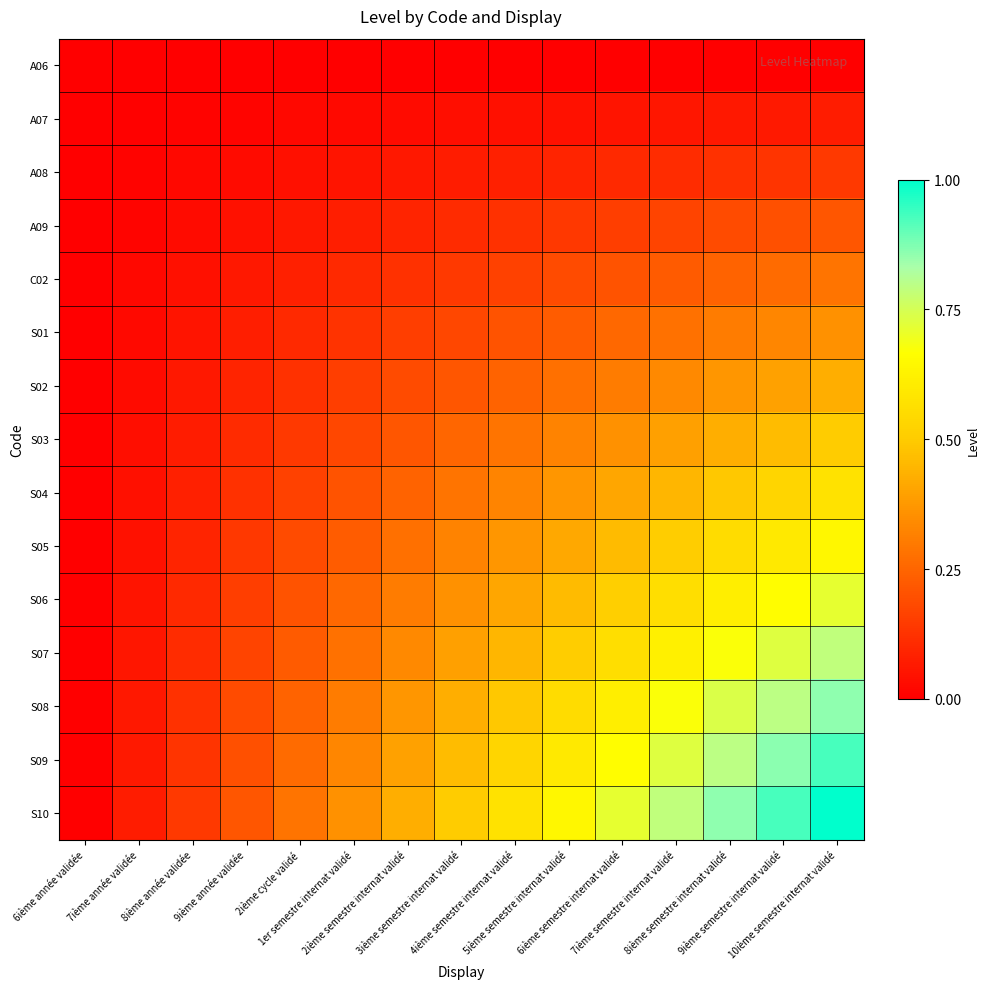

Reading left to right, what are all the values shown in this chart?

A06: 6ième année validée=0.0	7ième année validée=0.0	8ième année validée=0.0	9ième année validée=0.0	2ième cycle validé=0.0	1er semestre internat validé=0.0	2ième semestre internat validé=0.0	3ième semestre internat validé=0.0	4ième semestre internat validé=0.0	5ième semestre internat validé=0.0	6ième semestre internat validé=0.0	7ième semestre internat validé=0.0	8ième semestre internat validé=0.0	9ième semestre internat validé=0.0	10ième semestre internat validé=0.0
A07: 6ième année validée=0.0	7ième année validée=0.0	8ième année validée=0.0	9ième année validée=0.0	2ième cycle validé=0.0	1er semestre internat validé=0.0	2ième semestre internat validé=0.0	3ième semestre internat validé=0.0	4ième semestre internat validé=0.0	5ième semestre internat validé=0.0	6ième semestre internat validé=0.1	7ième semestre internat validé=0.1	8ième semestre internat validé=0.1	9ième semestre internat validé=0.1	10ième semestre internat validé=0.1
A08: 6ième année validée=0.0	7ième année validée=0.0	8ième année validée=0.0	9ième année validée=0.0	2ième cycle validé=0.0	1er semestre internat validé=0.1	2ième semestre internat validé=0.1	3ième semestre internat validé=0.1	4ième semestre internat validé=0.1	5ième semestre internat validé=0.1	6ième semestre internat validé=0.1	7ième semestre internat validé=0.1	8ième semestre internat validé=0.1	9ième semestre internat validé=0.1	10ième semestre internat validé=0.1
A09: 6ième année validée=0.0	7ième année validée=0.0	8ième année validée=0.0	9ième année validée=0.0	2ième cycle validé=0.1	1er semestre internat validé=0.1	2ième semestre internat validé=0.1	3ième semestre internat validé=0.1	4ième semestre internat validé=0.1	5ième semestre internat validé=0.1	6ième semestre internat validé=0.2	7ième semestre internat validé=0.2	8ième semestre internat validé=0.2	9ième semestre internat validé=0.2	10ième semestre internat validé=0.2
C02: 6ième année validée=0.0	7ième année validée=0.0	8ième année validée=0.0	9ième année validée=0.1	2ième cycle validé=0.1	1er semestre internat validé=0.1	2ième semestre internat validé=0.1	3ième semestre internat validé=0.1	4ième semestre internat validé=0.2	5ième semestre internat validé=0.2	6ième semestre internat validé=0.2	7ième semestre internat validé=0.2	8ième semestre internat validé=0.2	9ième semestre internat validé=0.3	10ième semestre internat validé=0.3
S01: 6ième année validée=0.0	7ième année validée=0.0	8ième année validée=0.1	9ième année validée=0.1	2ième cycle validé=0.1	1er semestre internat validé=0.1	2ième semestre internat validé=0.2	3ième semestre internat validé=0.2	4ième semestre internat validé=0.2	5ième semestre internat validé=0.2	6ième semestre internat validé=0.3	7ième semestre internat validé=0.3	8ième semestre internat validé=0.3	9ième semestre internat validé=0.3	10ième semestre internat validé=0.4
S02: 6ième année validée=0.0	7ième année validée=0.0	8ième année validée=0.1	9ième année validée=0.1	2ième cycle validé=0.1	1er semestre internat validé=0.2	2ième semestre internat validé=0.2	3ième semestre internat validé=0.2	4ième semestre internat validé=0.2	5ième semestre internat validé=0.3	6ième semestre internat validé=0.3	7ième semestre internat validé=0.3	8ième semestre internat validé=0.4	9ième semestre internat validé=0.4	10ième semestre internat validé=0.4
S03: 6ième année validée=0.0	7ième année validée=0.0	8ième année validée=0.1	9ième année validée=0.1	2ième cycle validé=0.1	1er semestre internat validé=0.2	2ième semestre internat validé=0.2	3ième semestre internat validé=0.2	4ième semestre internat validé=0.3	5ième semestre internat validé=0.3	6ième semestre internat validé=0.4	7ième semestre internat validé=0.4	8ième semestre internat validé=0.4	9ième semestre internat validé=0.5	10ième semestre internat validé=0.5
S04: 6ième année validée=0.0	7ième année validée=0.0	8ième année validée=0.1	9ième année validée=0.1	2ième cycle validé=0.2	1er semestre internat validé=0.2	2ième semestre internat validé=0.2	3ième semestre internat validé=0.3	4ième semestre internat validé=0.3	5ième semestre internat validé=0.4	6ième semestre internat validé=0.4	7ième semestre internat validé=0.4	8ième semestre internat validé=0.5	9ième semestre internat validé=0.5	10ième semestre internat validé=0.6
S05: 6ième année validée=0.0	7ième année validée=0.0	8ième année validée=0.1	9ième année validée=0.1	2ième cycle validé=0.2	1er semestre internat validé=0.2	2ième semestre internat validé=0.3	3ième semestre internat validé=0.3	4ième semestre internat validé=0.4	5ième semestre internat validé=0.4	6ième semestre internat validé=0.5	7ième semestre internat validé=0.5	8ième semestre internat validé=0.6	9ième semestre internat validé=0.6	10ième semestre internat validé=0.6
S06: 6ième année validée=0.0	7ième année validée=0.1	8ième année validée=0.1	9ième année validée=0.2	2ième cycle validé=0.2	1er semestre internat validé=0.3	2ième semestre internat validé=0.3	3ième semestre internat validé=0.4	4ième semestre internat validé=0.4	5ième semestre internat validé=0.5	6ième semestre internat validé=0.5	7ième semestre internat validé=0.6	8ième semestre internat validé=0.6	9ième semestre internat validé=0.7	10ième semestre internat validé=0.7
S07: 6ième année validée=0.0	7ième année validée=0.1	8ième année validée=0.1	9ième année validée=0.2	2ième cycle validé=0.2	1er semestre internat validé=0.3	2ième semestre internat validé=0.3	3ième semestre internat validé=0.4	4ième semestre internat validé=0.4	5ième semestre internat validé=0.5	6ième semestre internat validé=0.6	7ième semestre internat validé=0.6	8ième semestre internat validé=0.7	9ième semestre internat validé=0.7	10ième semestre internat validé=0.8
S08: 6ième année validée=0.0	7ième année validée=0.1	8ième année validée=0.1	9ième année validée=0.2	2ième cycle validé=0.2	1er semestre internat validé=0.3	2ième semestre internat validé=0.4	3ième semestre internat validé=0.4	4ième semestre internat validé=0.5	5ième semestre internat validé=0.6	6ième semestre internat validé=0.6	7ième semestre internat validé=0.7	8ième semestre internat validé=0.7	9ième semestre internat validé=0.8	10ième semestre internat validé=0.9
S09: 6ième année validée=0.0	7ième année validée=0.1	8ième année validée=0.1	9ième année validée=0.2	2ième cycle validé=0.3	1er semestre internat validé=0.3	2ième semestre internat validé=0.4	3ième semestre internat validé=0.5	4ième semestre internat validé=0.5	5ième semestre internat validé=0.6	6ième semestre internat validé=0.7	7ième semestre internat validé=0.7	8ième semestre internat validé=0.8	9ième semestre internat validé=0.9	10ième semestre internat validé=0.9
S10: 6ième année validée=0.0	7ième année validée=0.1	8ième année validée=0.1	9ième année validée=0.2	2ième cycle validé=0.3	1er semestre internat validé=0.4	2ième semestre internat validé=0.4	3ième semestre internat validé=0.5	4ième semestre internat validé=0.6	5ième semestre internat validé=0.6	6ième semestre internat validé=0.7	7ième semestre internat validé=0.8	8ième semestre internat validé=0.9	9ième semestre internat validé=0.9	10ième semestre internat validé=1.0